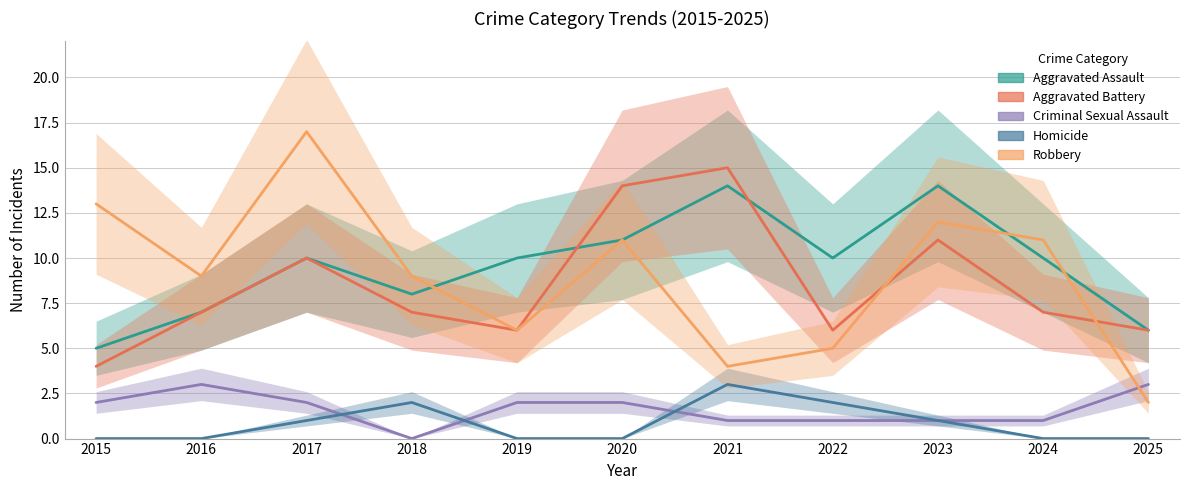

True or false: Homicide has a value of 0 at 2019.

True